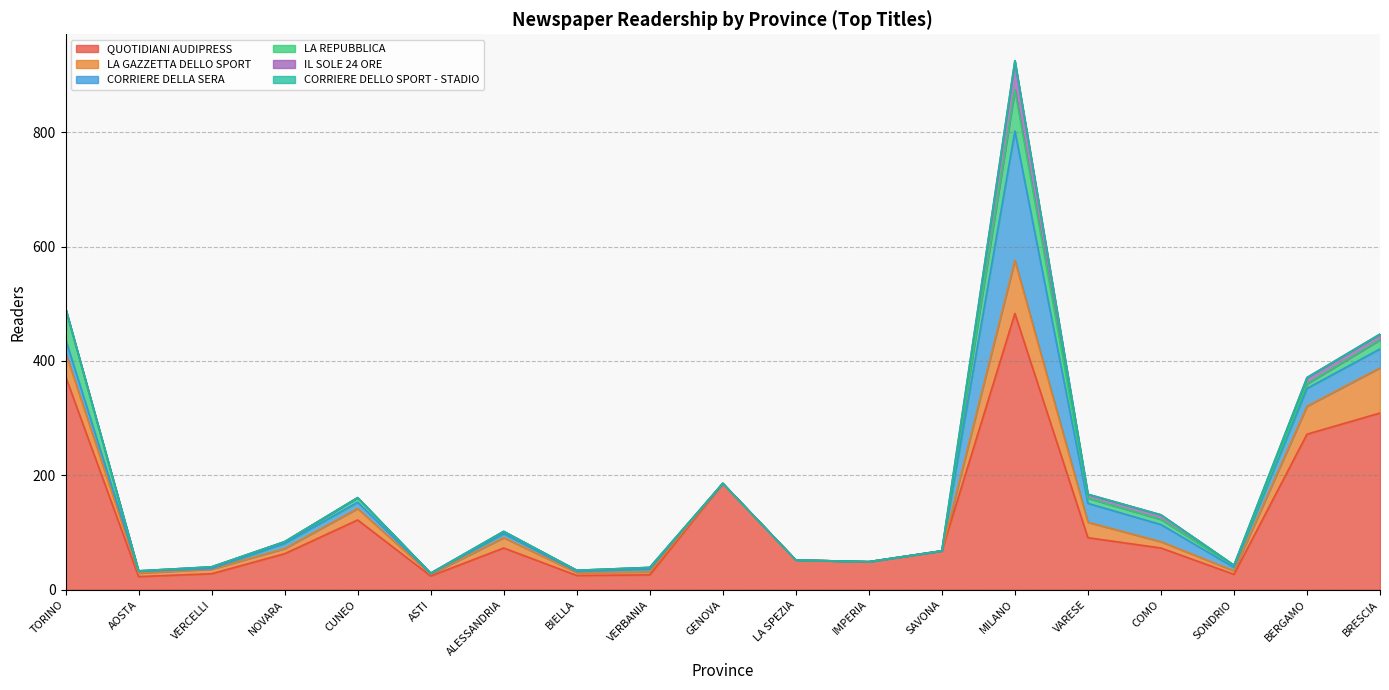

How many lines are shown in the chart?

6